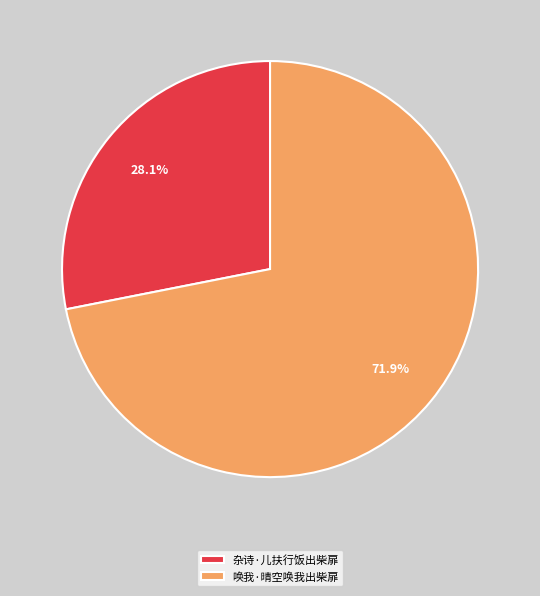

Between 杂诗·儿扶行饭出柴扉 and 唤我·晴空唤我出柴扉, which is larger?

唤我·晴空唤我出柴扉